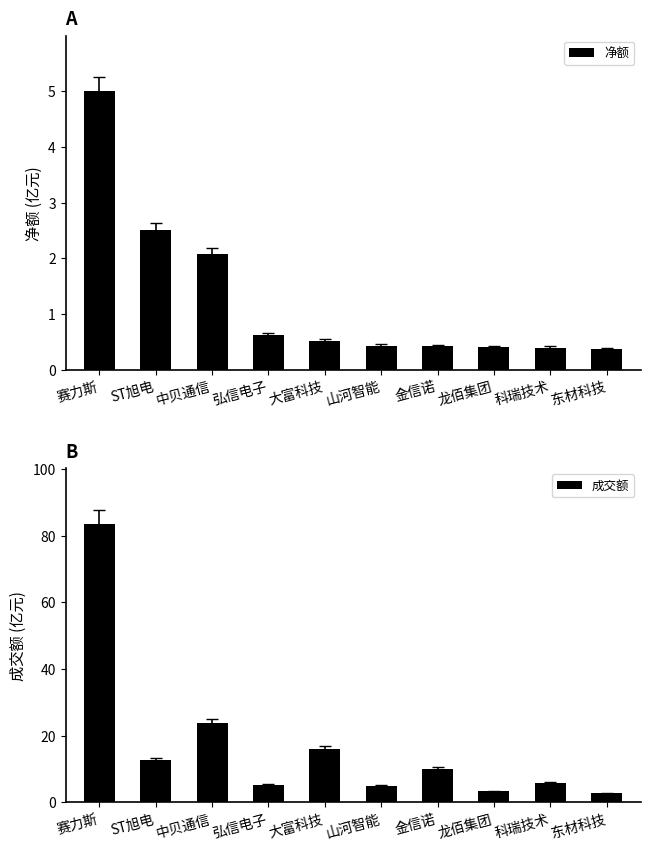

What is the label of the 7th bar from the left?

金信诺